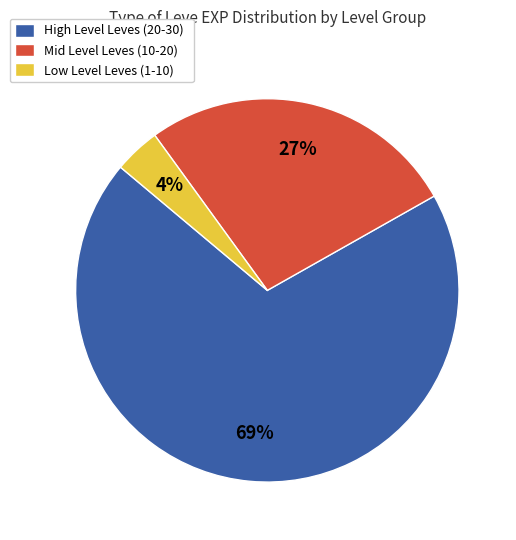

Is it true that Low Level Leves (1-10) is 4% of the pie?

True